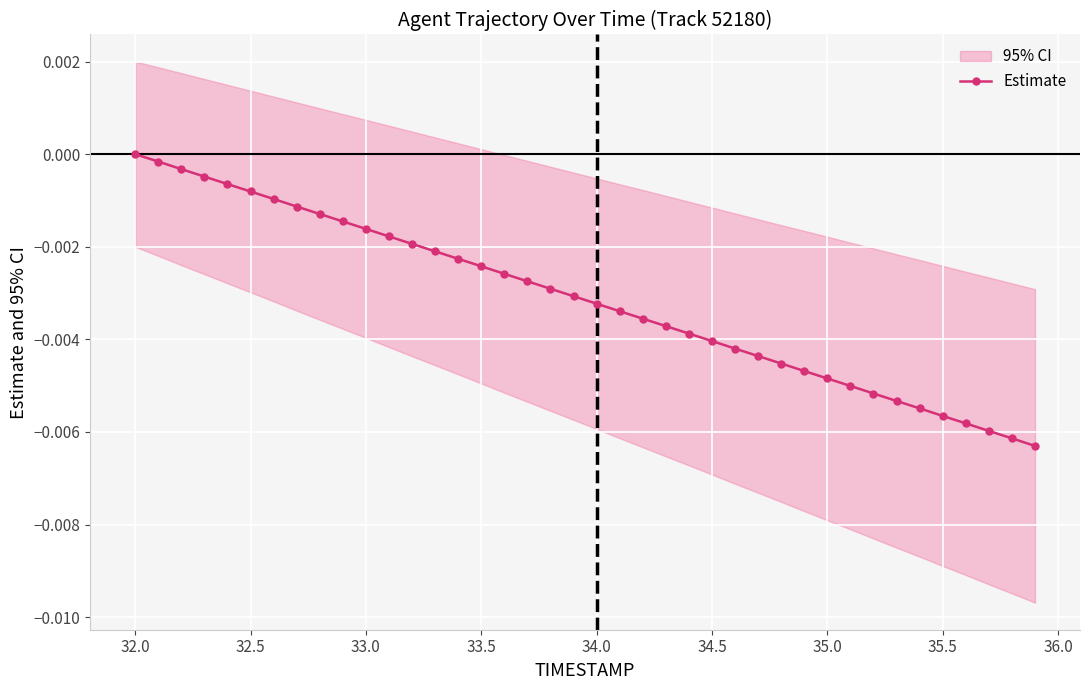

How many negative values are there?

39